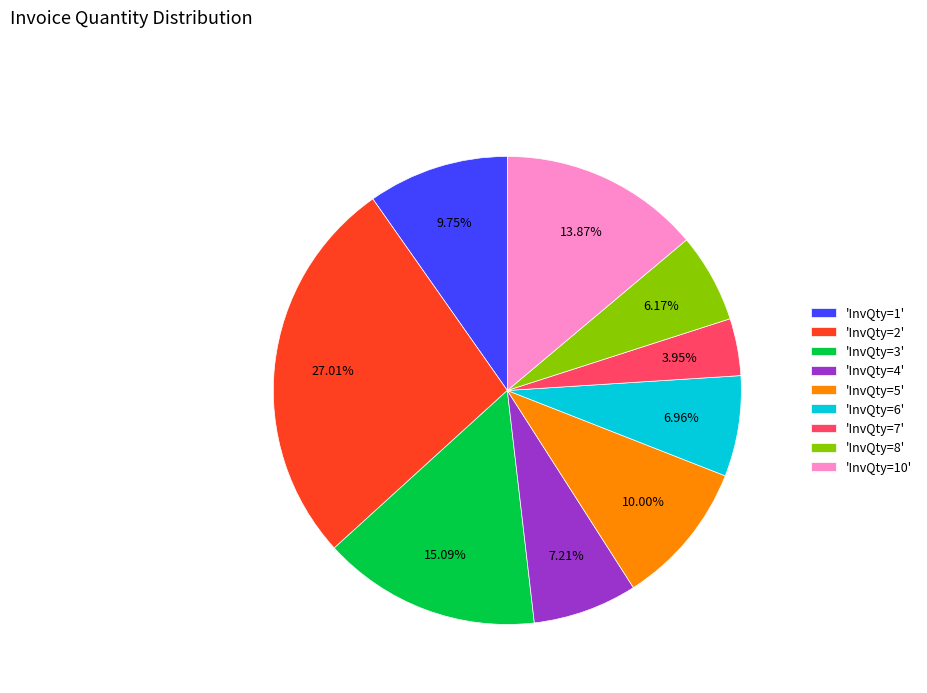

Is there a majority slice in this chart?

No